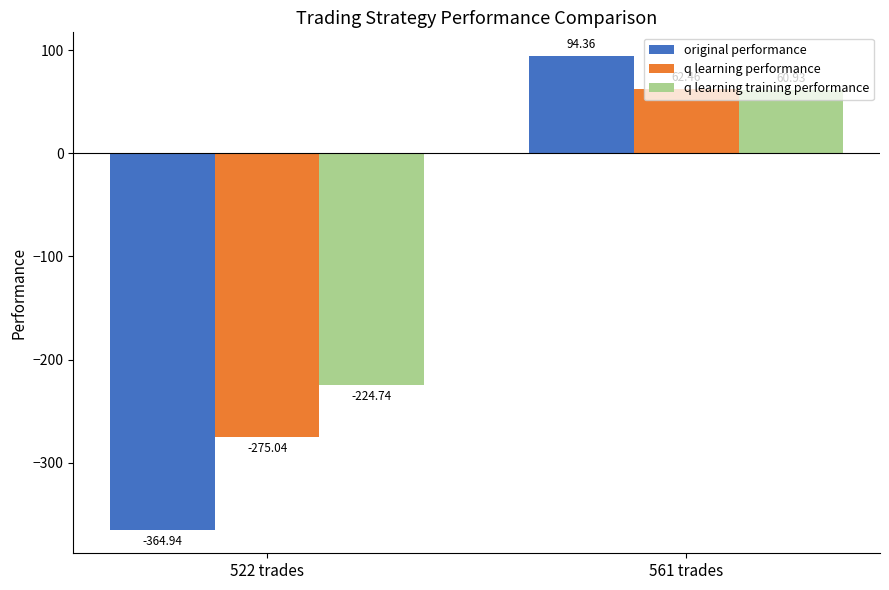

Reading right to left, what are all the values shown in this chart?

original performance: 561 trades=94.4	522 trades=-364.9
q learning performance: 561 trades=62.5	522 trades=-275.0
q learning training performance: 561 trades=60.9	522 trades=-224.7